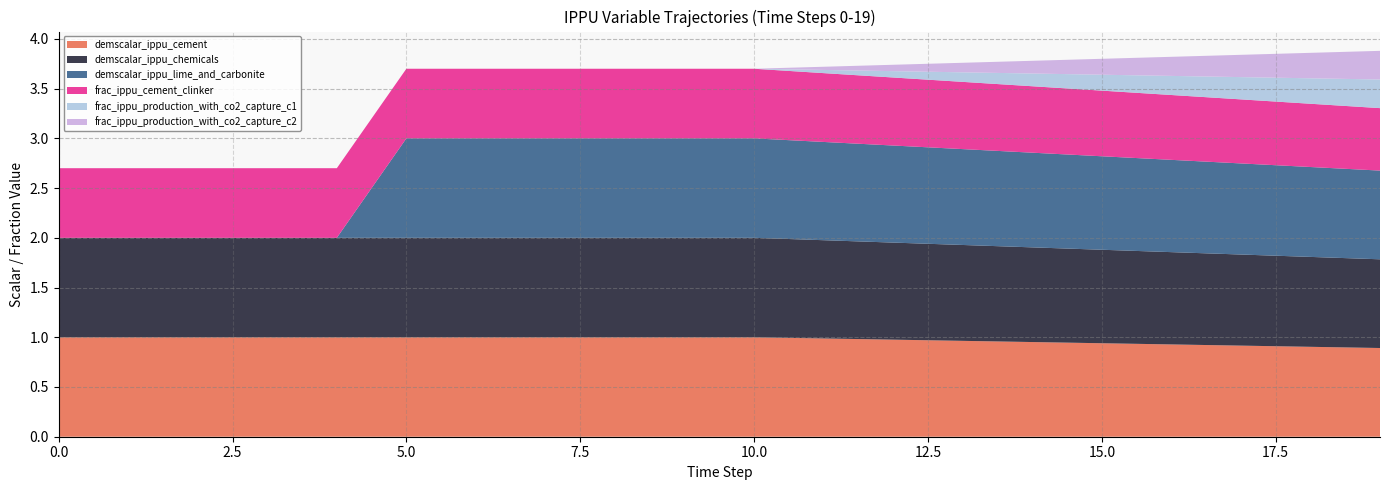

Reading left to right, what are all the values shown in this chart?

demscalar_ippu_cement: 0=1.0	1=1.0	2=1.0	3=1.0	4=1.0	5=1.0	6=1.0	7=1.0	8=1.0	9=1.0	10=1.0	11=1.0	12=1.0	13=1.0	14=1.0	15=0.9	16=0.9	17=0.9	18=0.9	19=0.9
demscalar_ippu_chemicals: 0=1.0	1=1.0	2=1.0	3=1.0	4=1.0	5=1.0	6=1.0	7=1.0	8=1.0	9=1.0	10=1.0	11=1.0	12=1.0	13=1.0	14=1.0	15=0.9	16=0.9	17=0.9	18=0.9	19=0.9
demscalar_ippu_lime_and_carbonite: 0=0.0	1=0.0	2=0.0	3=0.0	4=0.0	5=1.0	6=1.0	7=1.0	8=1.0	9=1.0	10=1.0	11=1.0	12=1.0	13=1.0	14=1.0	15=0.9	16=0.9	17=0.9	18=0.9	19=0.9
frac_ippu_cement_clinker: 0=0.7	1=0.7	2=0.7	3=0.7	4=0.7	5=0.7	6=0.7	7=0.7	8=0.7	9=0.7	10=0.7	11=0.7	12=0.7	13=0.7	14=0.7	15=0.7	16=0.7	17=0.6	18=0.6	19=0.6
frac_ippu_production_with_co2_capture_c1: 0=0.0	1=0.0	2=0.0	3=0.0	4=0.0	5=0.0	6=0.0	7=0.0	8=0.0	9=0.0	10=0.0	11=0.0	12=0.1	13=0.1	14=0.1	15=0.2	16=0.2	17=0.2	18=0.3	19=0.3
frac_ippu_production_with_co2_capture_c2: 0=0.0	1=0.0	2=0.0	3=0.0	4=0.0	5=0.0	6=0.0	7=0.0	8=0.0	9=0.0	10=0.0	11=0.0	12=0.1	13=0.1	14=0.1	15=0.2	16=0.2	17=0.2	18=0.3	19=0.3